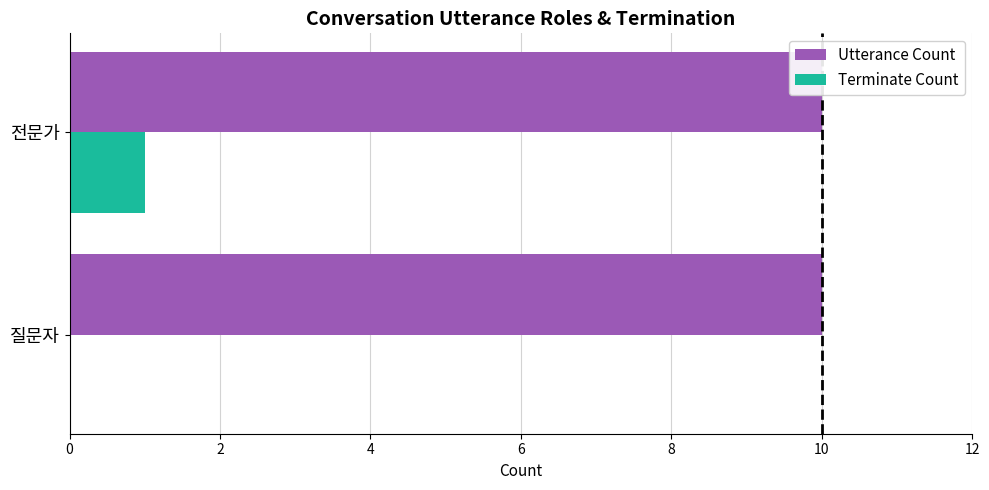

What is the approximate value of Terminate Count at 전문가?

1.0